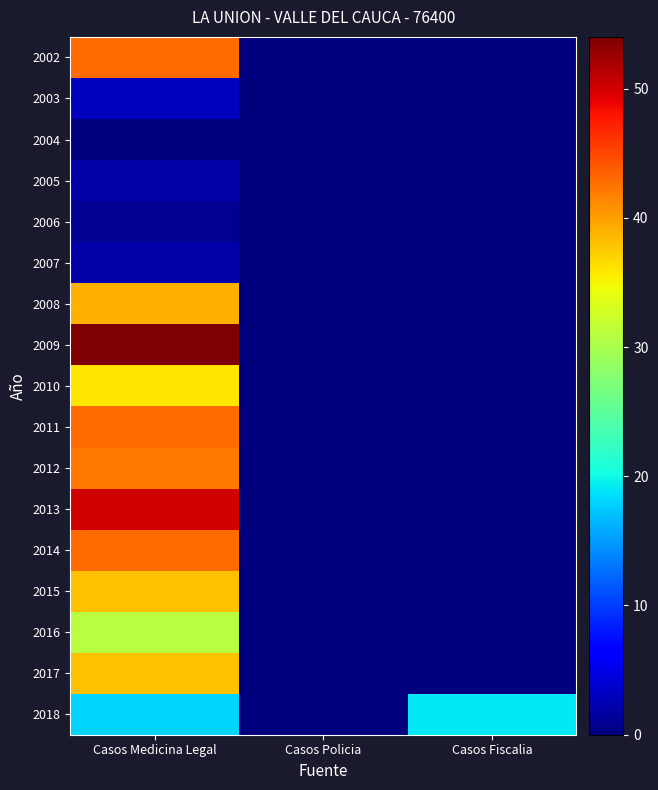

Reading left to right, transcribe all the data shown in this chart.

2002: Casos Medicina Legal=43	Casos Policia=0	Casos Fiscalia=0
2003: Casos Medicina Legal=3	Casos Policia=0	Casos Fiscalia=0
2004: Casos Medicina Legal=0	Casos Policia=0	Casos Fiscalia=0
2005: Casos Medicina Legal=2	Casos Policia=0	Casos Fiscalia=0
2006: Casos Medicina Legal=1	Casos Policia=0	Casos Fiscalia=0
2007: Casos Medicina Legal=2	Casos Policia=0	Casos Fiscalia=0
2008: Casos Medicina Legal=39	Casos Policia=0	Casos Fiscalia=0
2009: Casos Medicina Legal=54	Casos Policia=0	Casos Fiscalia=0
2010: Casos Medicina Legal=36	Casos Policia=0	Casos Fiscalia=0
2011: Casos Medicina Legal=43	Casos Policia=0	Casos Fiscalia=0
2012: Casos Medicina Legal=42	Casos Policia=0	Casos Fiscalia=0
2013: Casos Medicina Legal=50	Casos Policia=0	Casos Fiscalia=0
2014: Casos Medicina Legal=43	Casos Policia=0	Casos Fiscalia=0
2015: Casos Medicina Legal=38	Casos Policia=0	Casos Fiscalia=0
2016: Casos Medicina Legal=31	Casos Policia=0	Casos Fiscalia=0
2017: Casos Medicina Legal=38	Casos Policia=0	Casos Fiscalia=0
2018: Casos Medicina Legal=18	Casos Policia=0	Casos Fiscalia=19